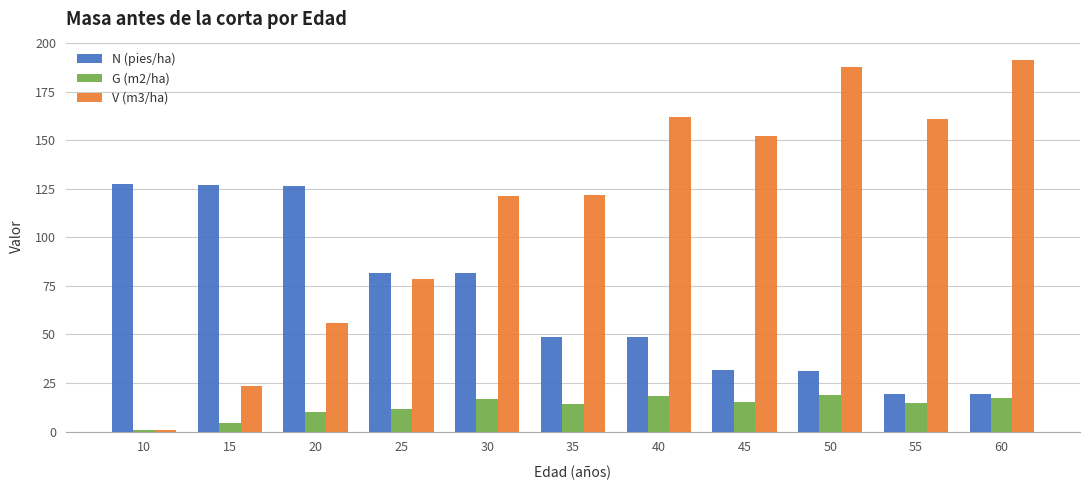

List the series in order of their overall mean, lowest first.

G (m2/ha), N (pies/ha), V (m3/ha)